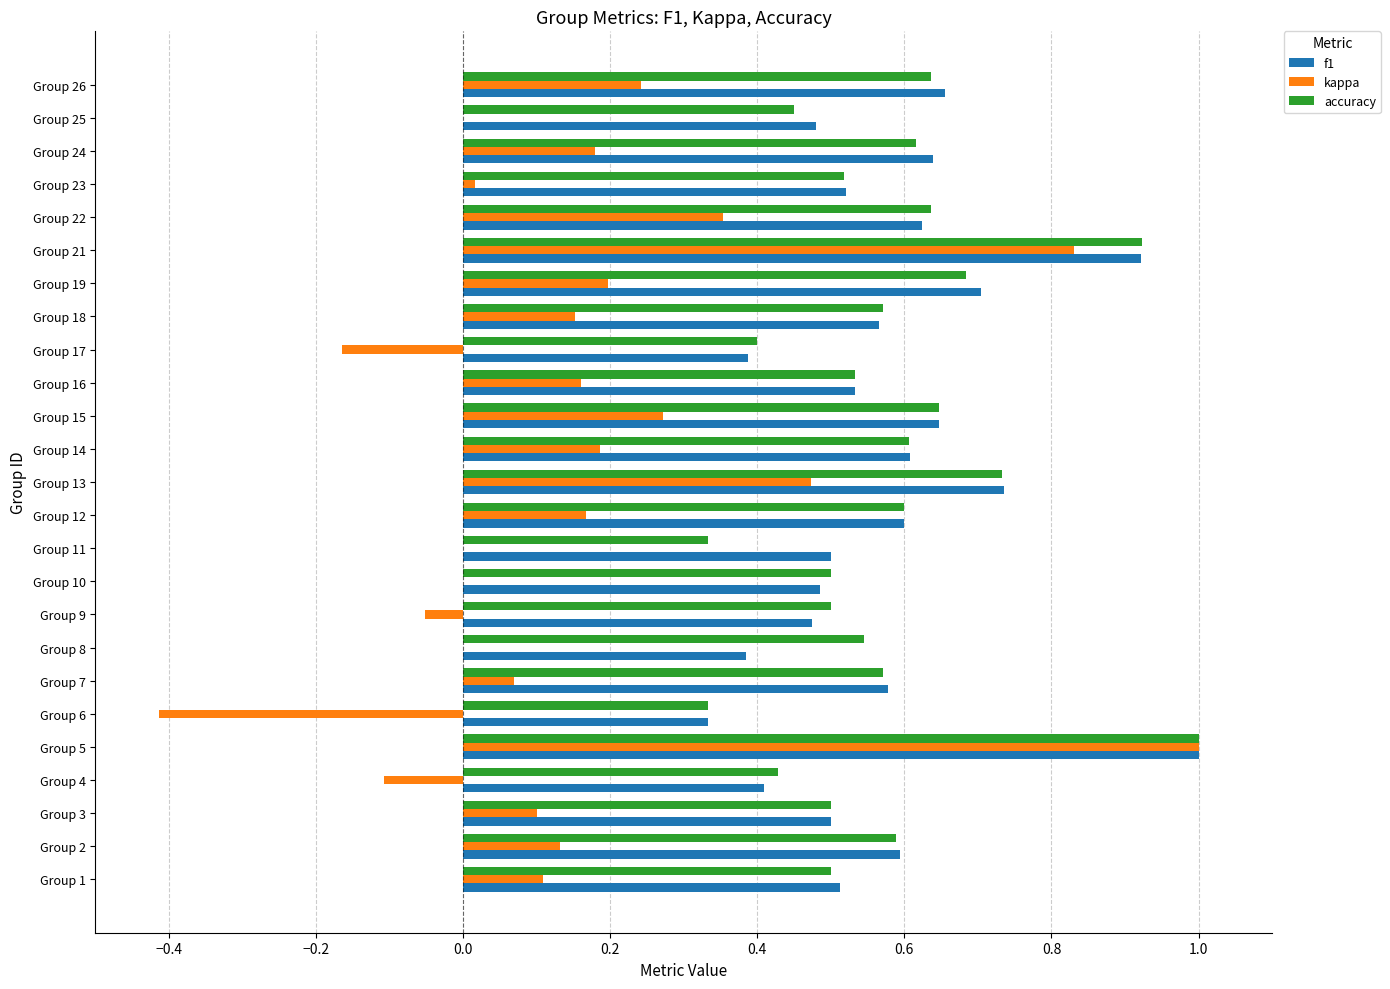

Is the value of kappa at Group 14 greater than the value of accuracy at Group 5?

No